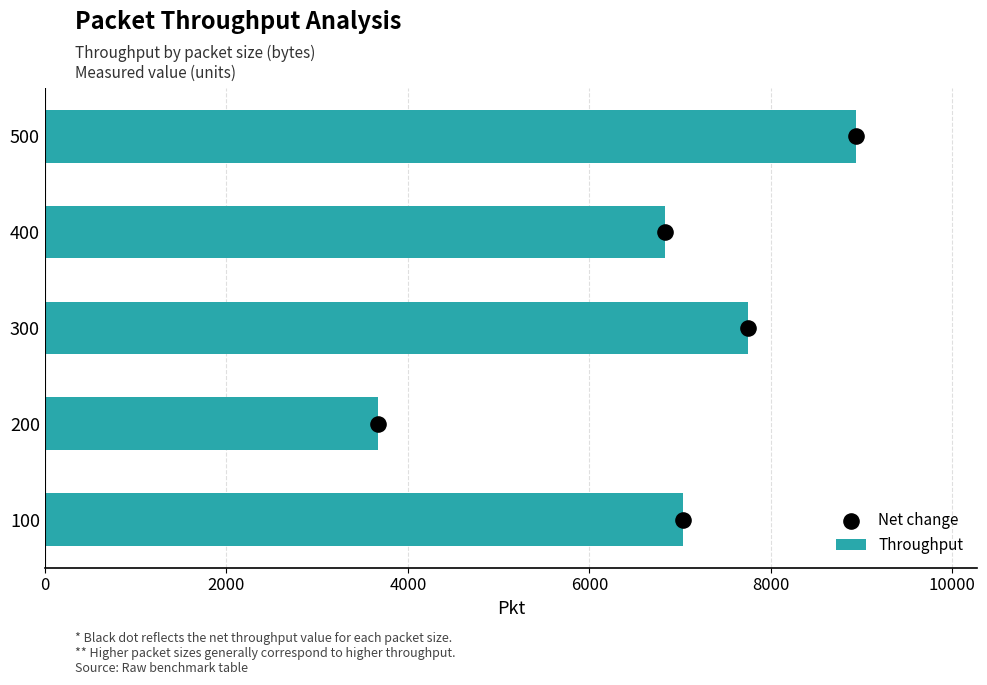

What is the average value of the Throughput series?

6842.6